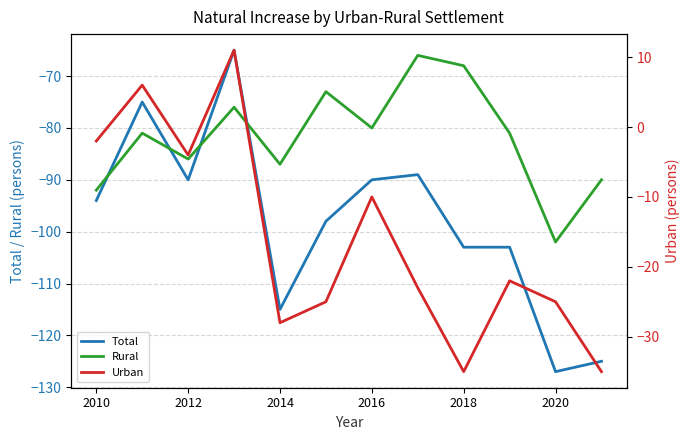

True or false: Rural has a value of -102 at 2020.

True